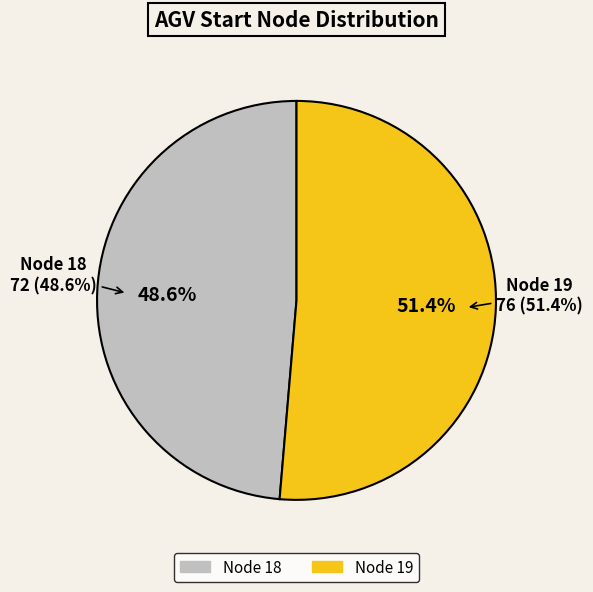

Is there a majority slice in this chart?

No